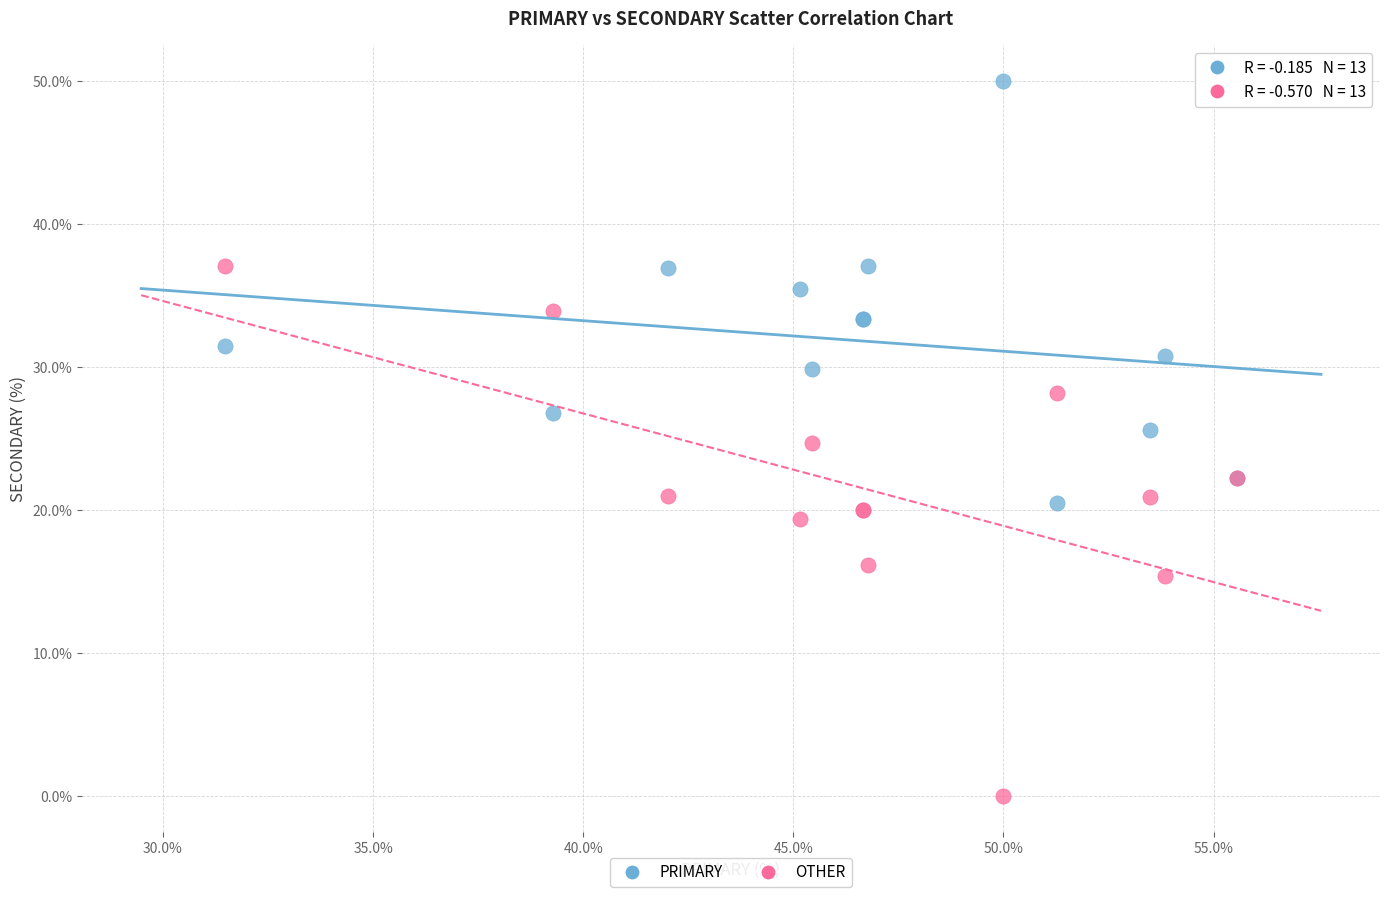

Which series contains the highest Y value?

PRIMARY